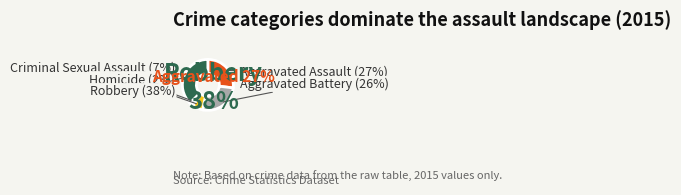

Which category has the biggest portion of the pie?

Robbery